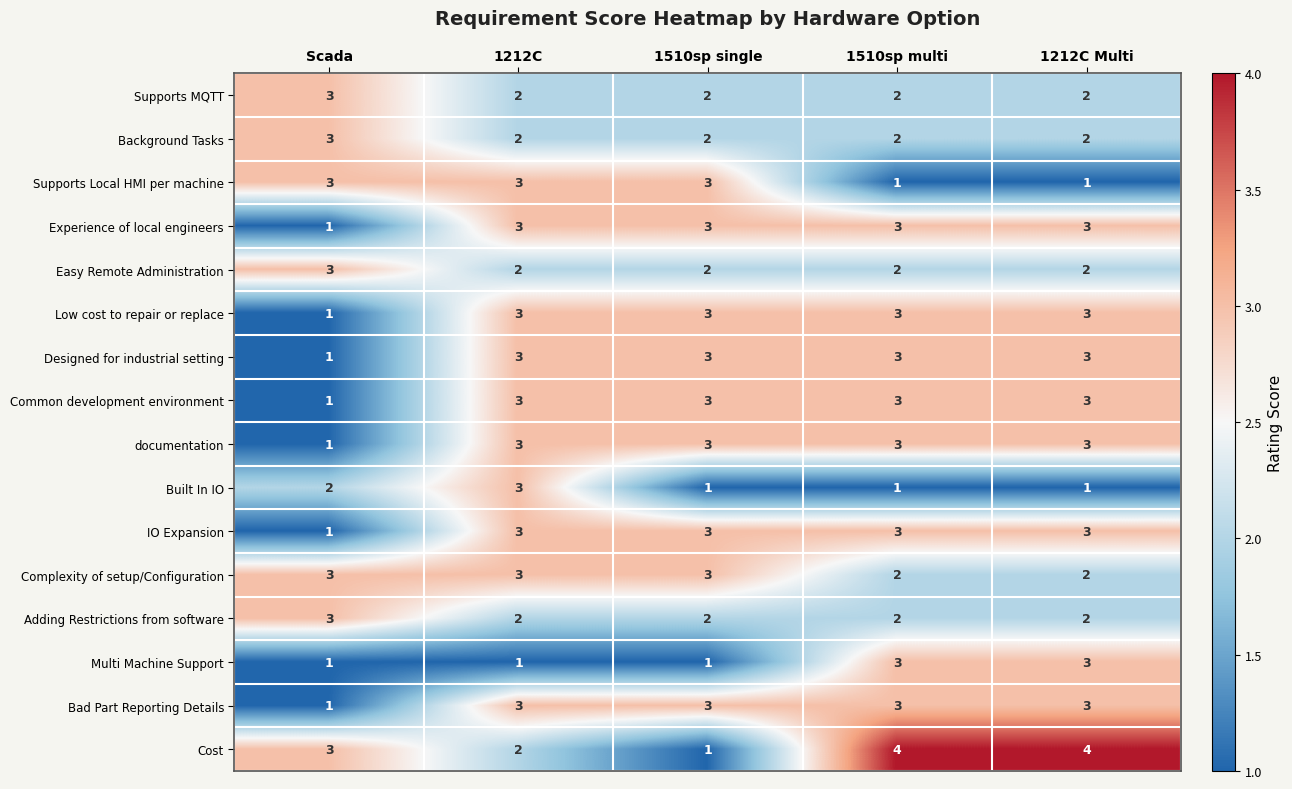

Count the Low cost to repair or replace values in the range 3 to 4.

4